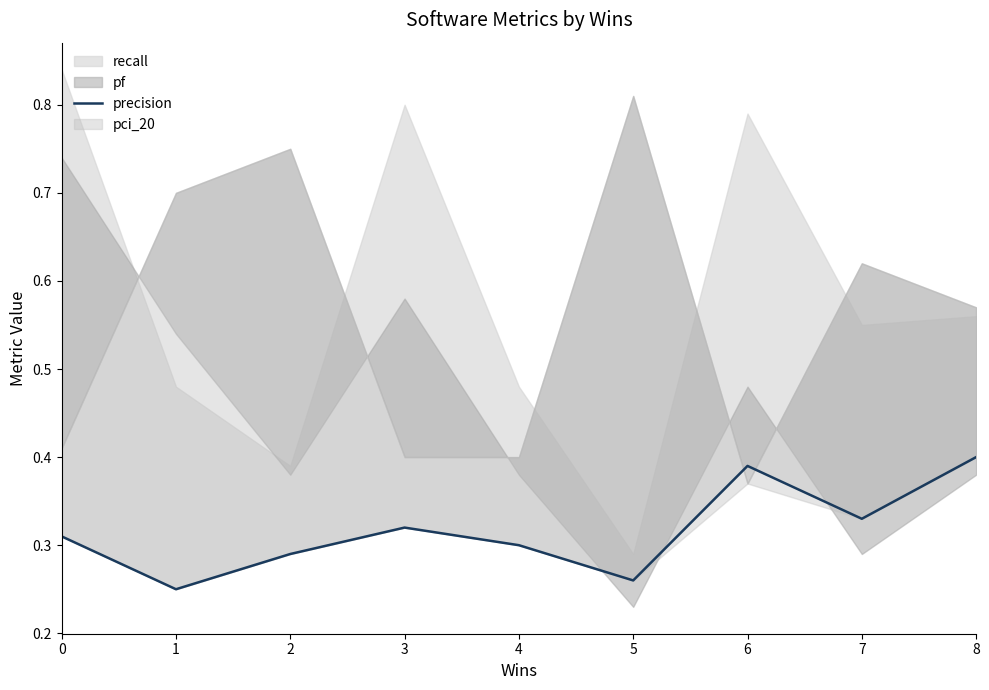

Rank the categories by value from highest to lowest.

8, 6, 7, 3, 0, 4, 2, 5, 1